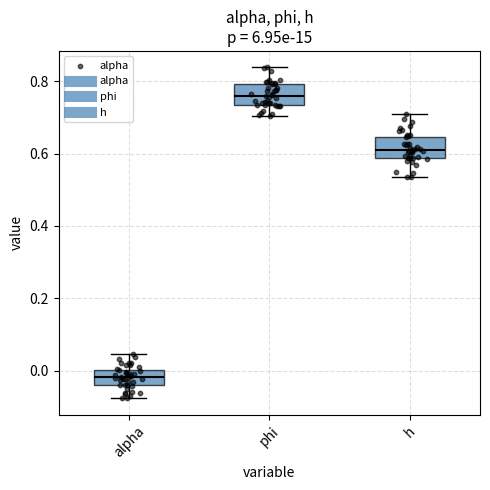

Reading left to right, transcribe this box plot: for each box, give where its median line is, the range the box spans, and where its two whiskers end, as read against the y-axis. The values are not printed on the chart, so give them approximately, as read against the axis.

alpha: median -0.02, box -0.04 to 0.00, whiskers -0.08 to 0.04
phi: median 0.76, box 0.74 to 0.80, whiskers 0.70 to 0.84
h: median 0.60, box 0.58 to 0.64, whiskers 0.54 to 0.70